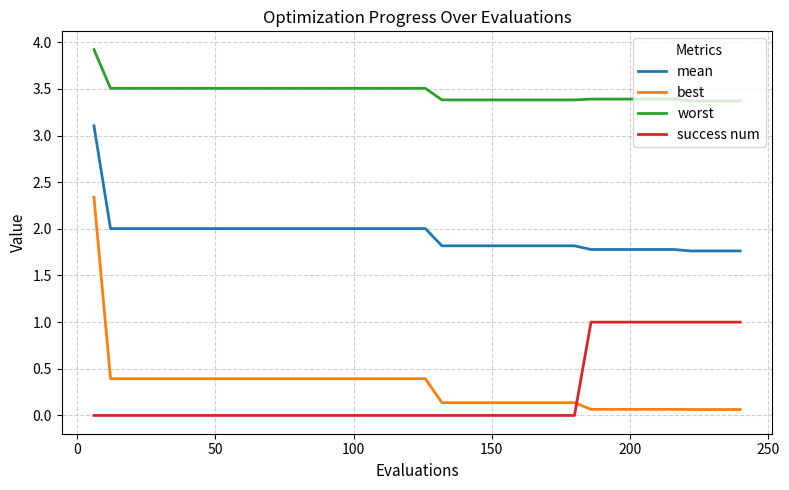

List the series in order of their peak value, highest first.

worst, mean, best, success num